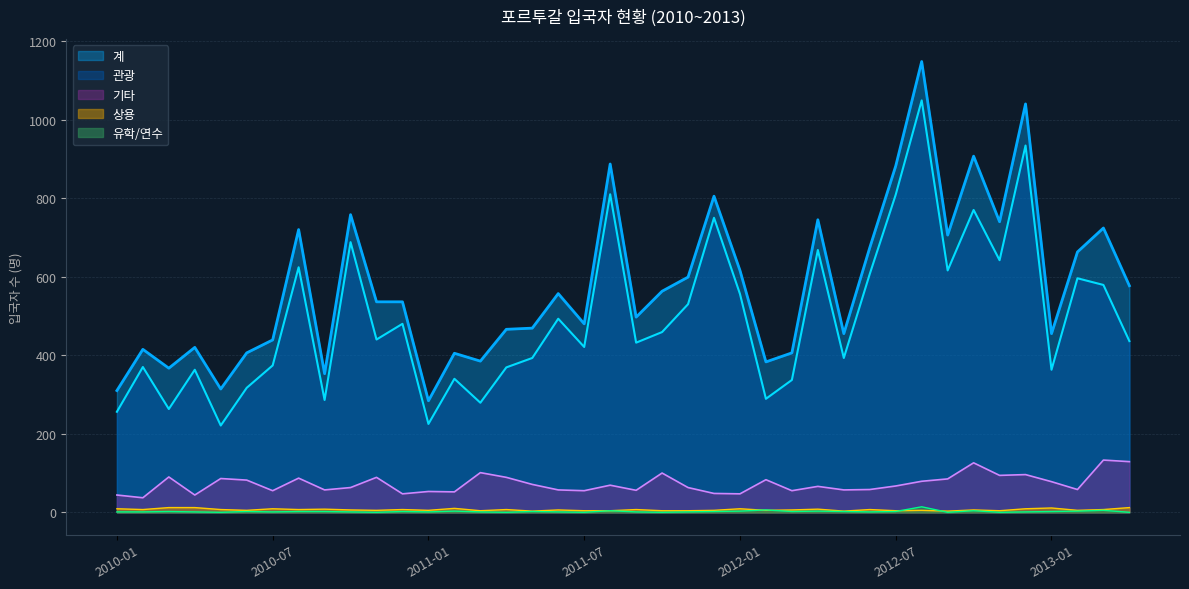

How many values in the 유학/연수 series are below 2?

20